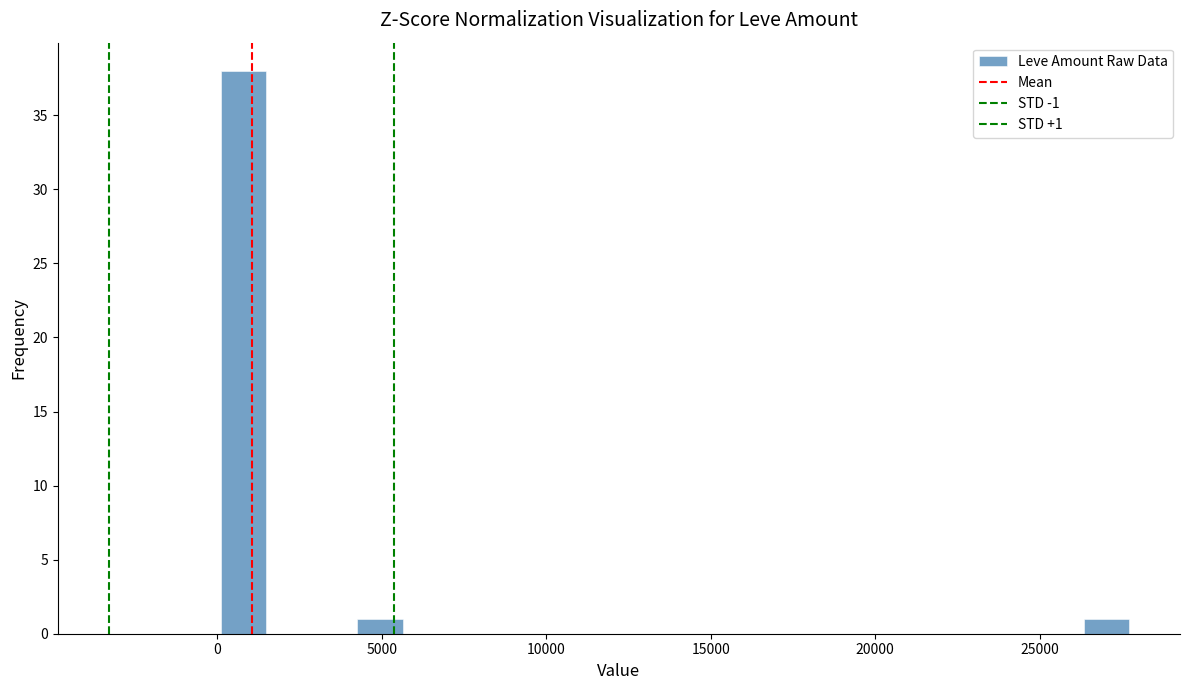

Read against the x-axis, roughly where is the centre of the tallest bar?

1000